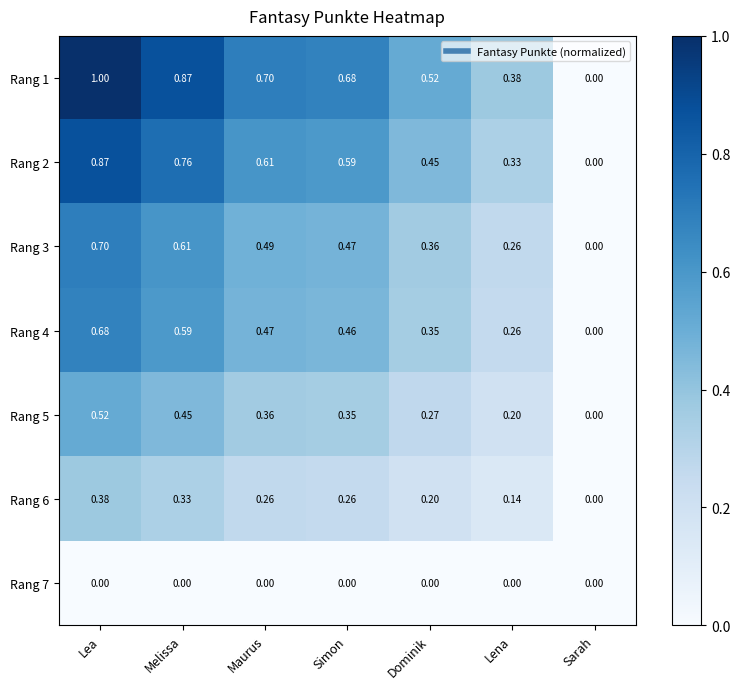

At which label is Rang 6 closest to 0?

Sarah